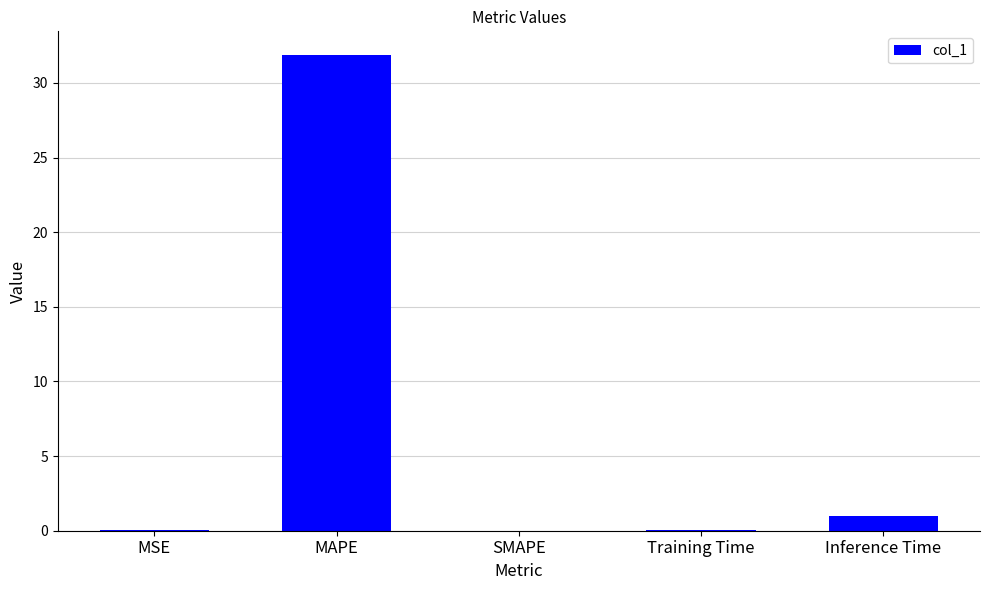

What is the average value?

6.6